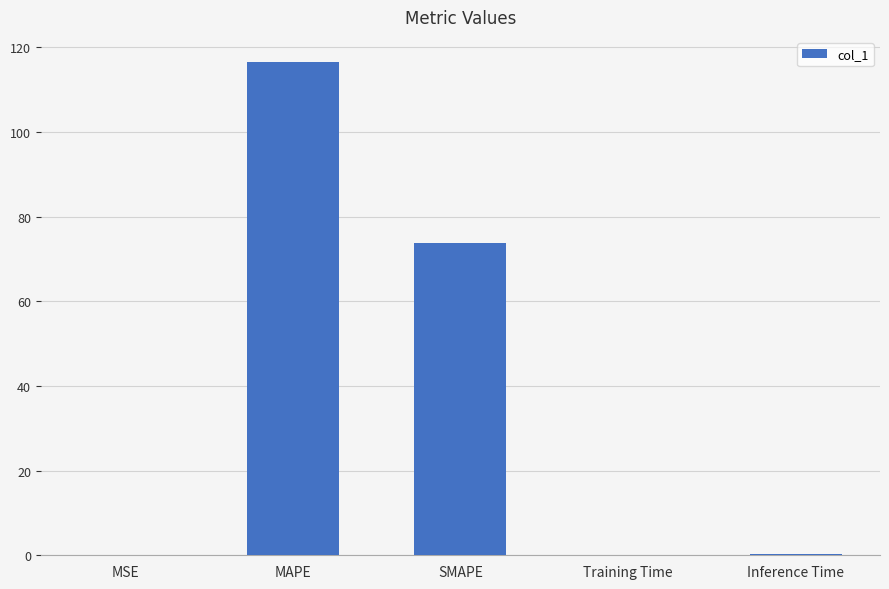

The chart shows a value of 73.7 at SMAPE. True or false?

True